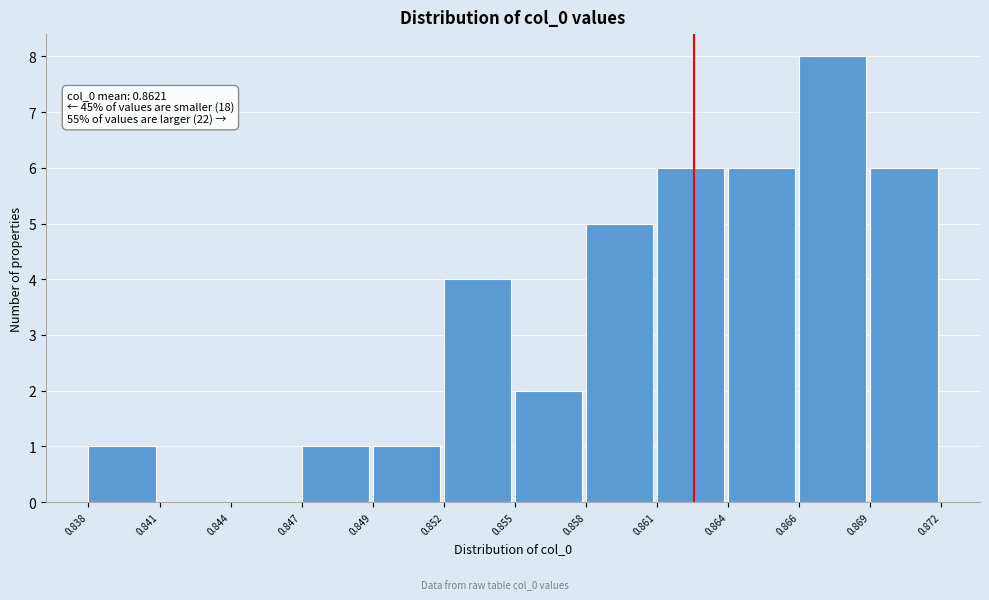

Reading right to left, transcribe all the data shown in this chart.

0.869=6	0.866=8	0.864=6	0.861=6	0.858=5	0.855=2	0.852=4	0.849=1	0.847=1	0.844=0	0.841=0	0.838=1